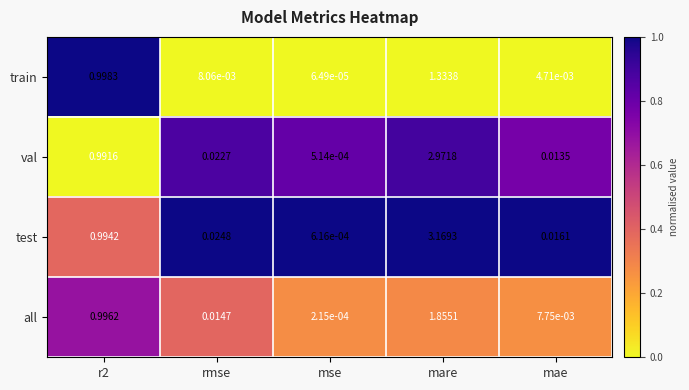

At which category is the sum across all series the highest?

mare